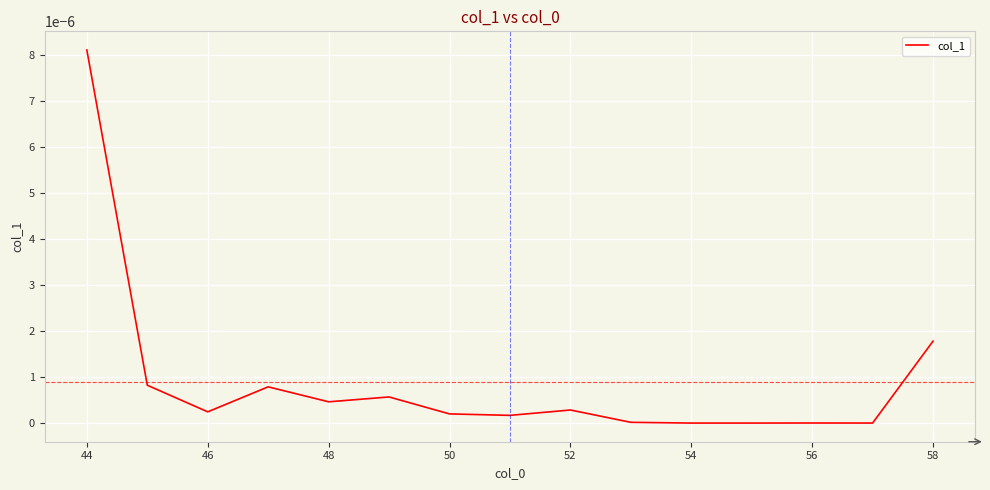

How many lines are shown in the chart?

1